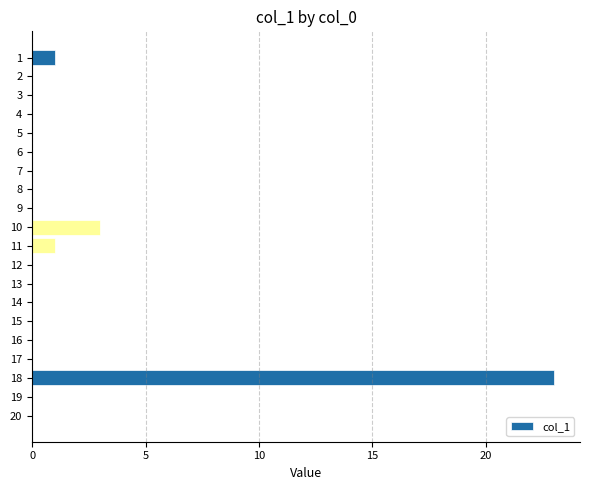

What is the change in value from 9 to 10?

+3